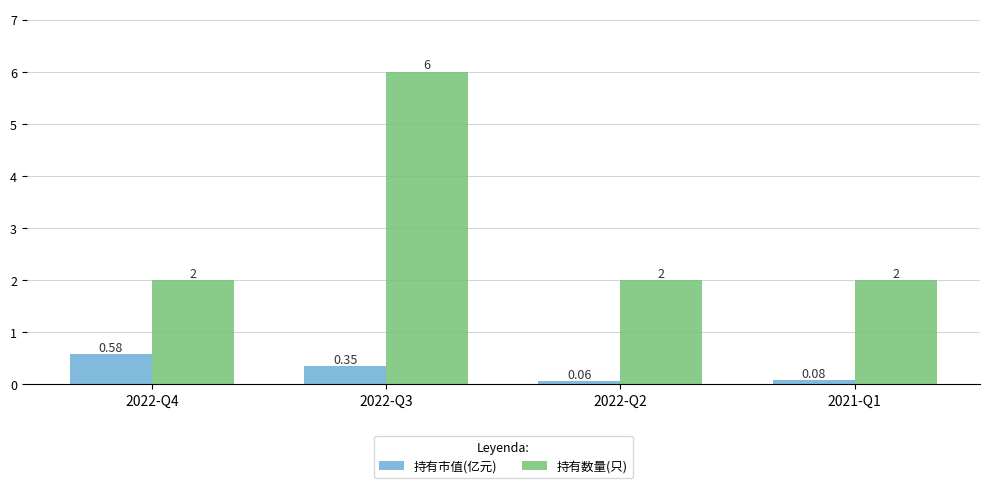

What is the difference between the maximum and second lowest values in the 持有数量(只) series?

4.0